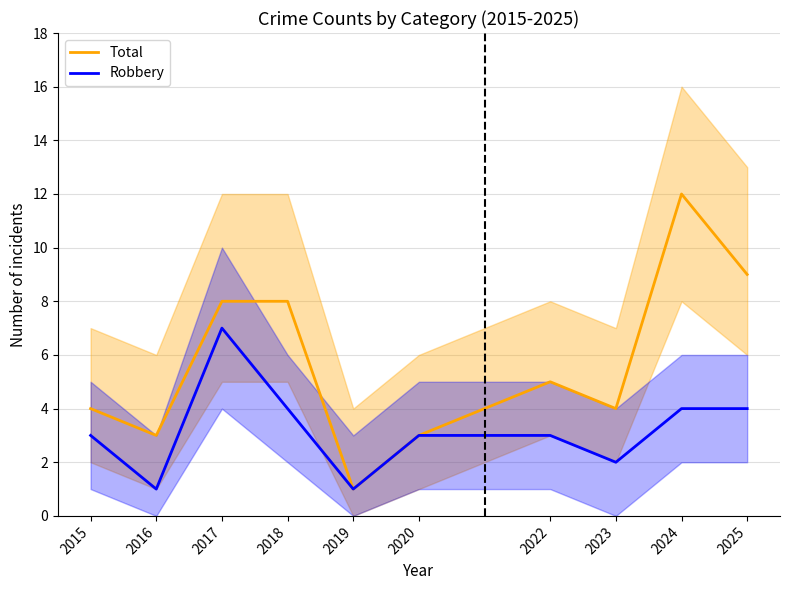

How many categories are shown in the chart?

10